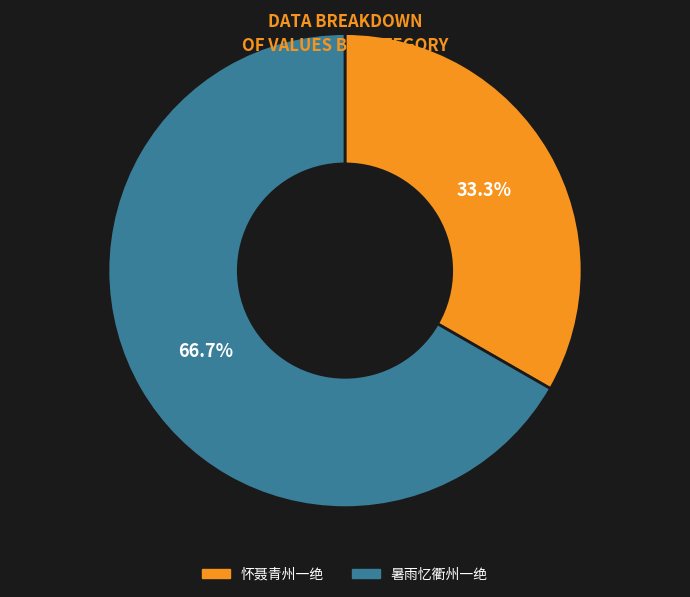

What percentage is the 暑雨忆衢州一绝 slice, to the nearest percent?

67%